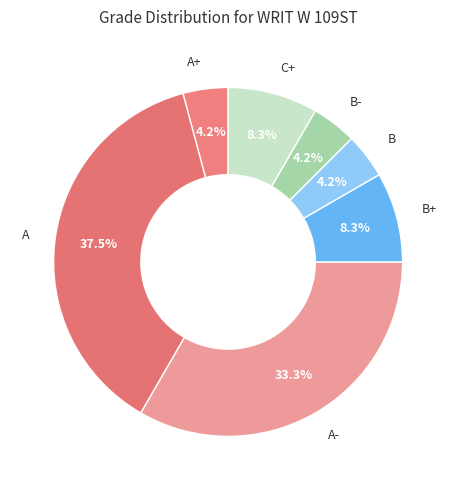

How many segments does this pie chart have?

7